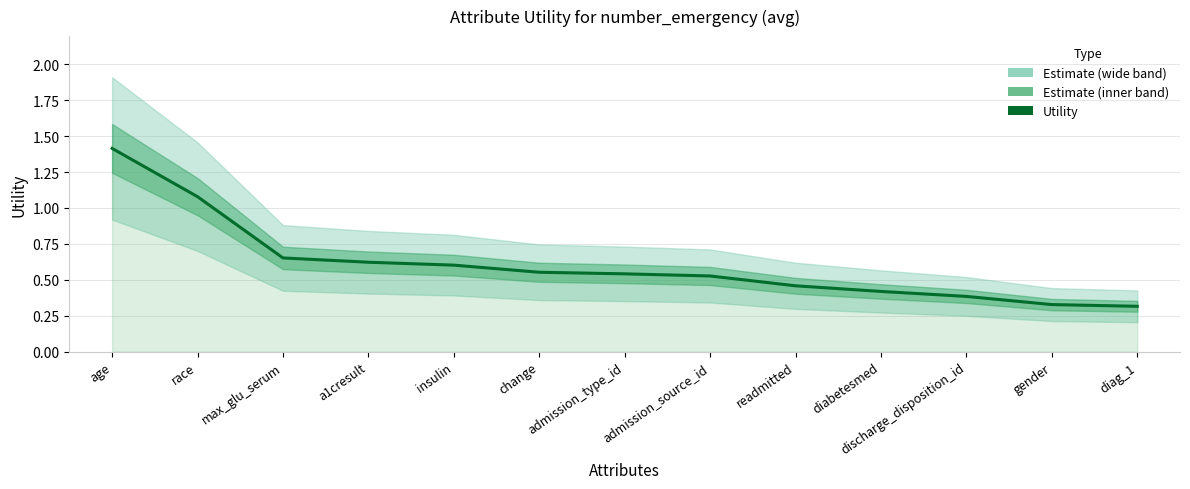

List the labels in order of value, smallest first.

diag_1, gender, discharge_disposition_id, diabetesmed, readmitted, admission_source_id, admission_type_id, change, insulin, a1cresult, max_glu_serum, race, age